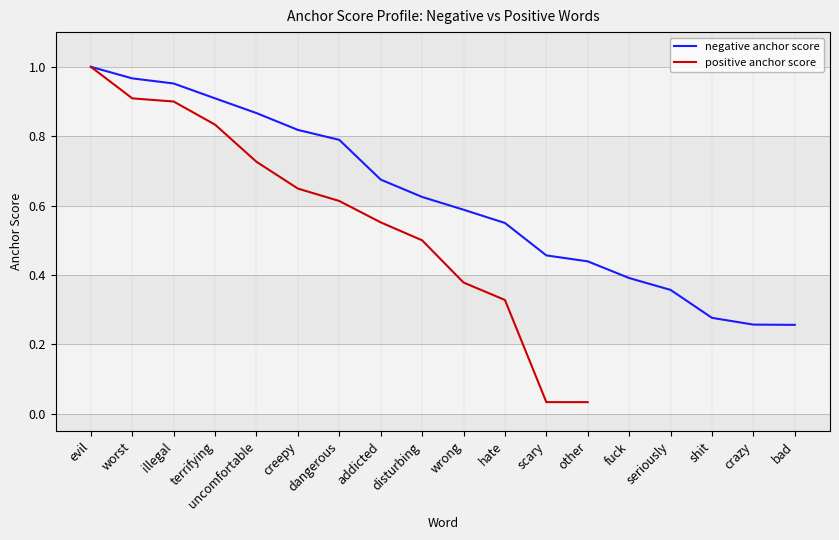

What is the smallest value displayed?

0.3